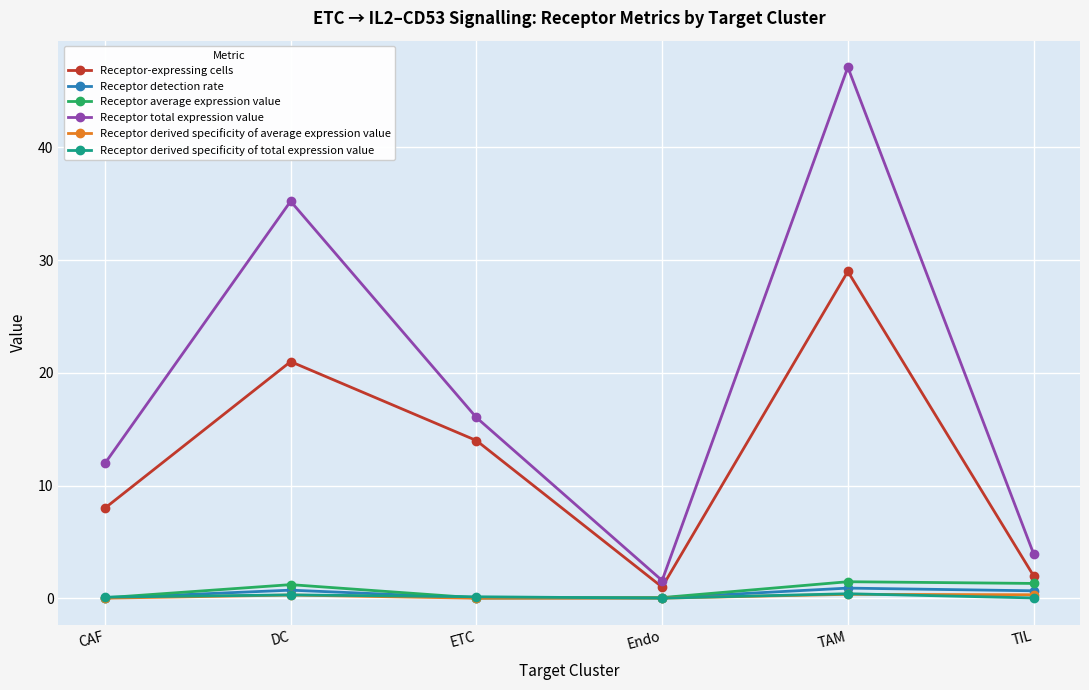

List the labels in order of Receptor total expression value value, largest first.

TAM, DC, ETC, CAF, TIL, Endo